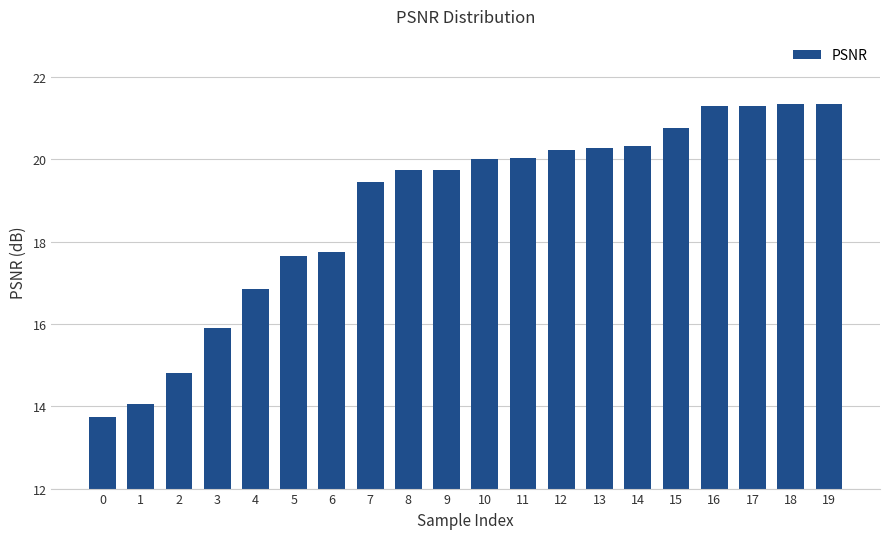

What is the value of the 2nd bar from the left?

14.1